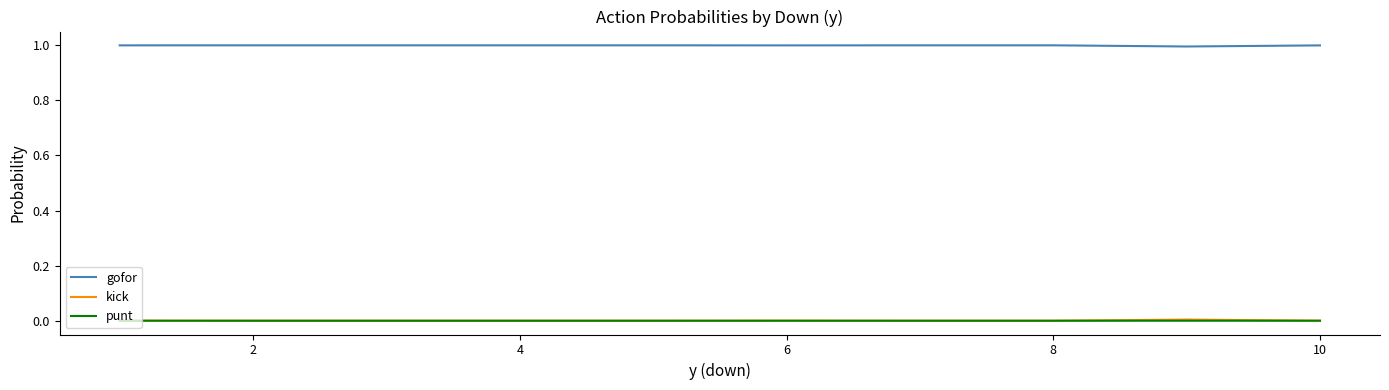

What are all the series names shown in the legend?

gofor, kick, punt